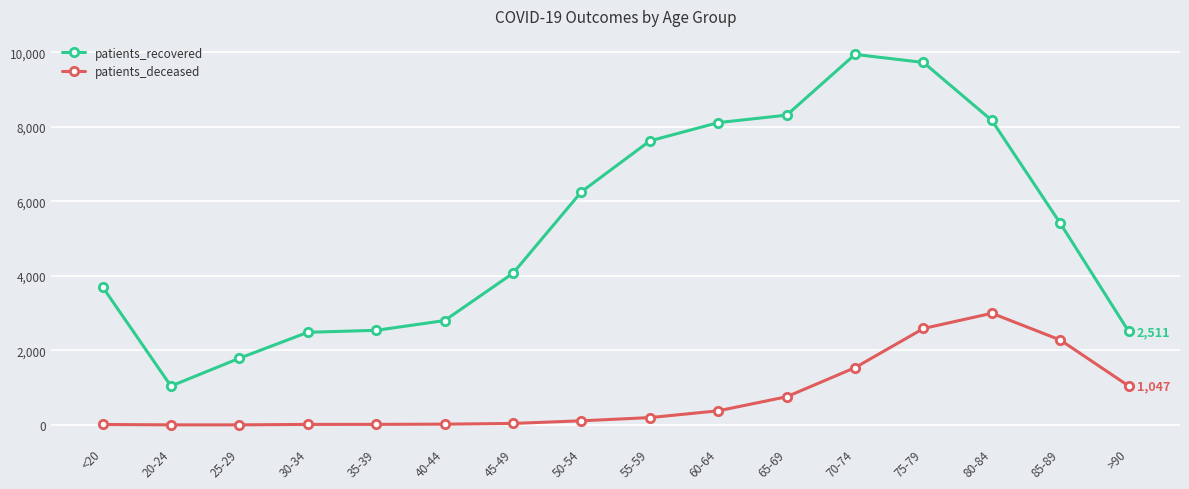

Where is the first local minimum for patients_recovered?

20-24